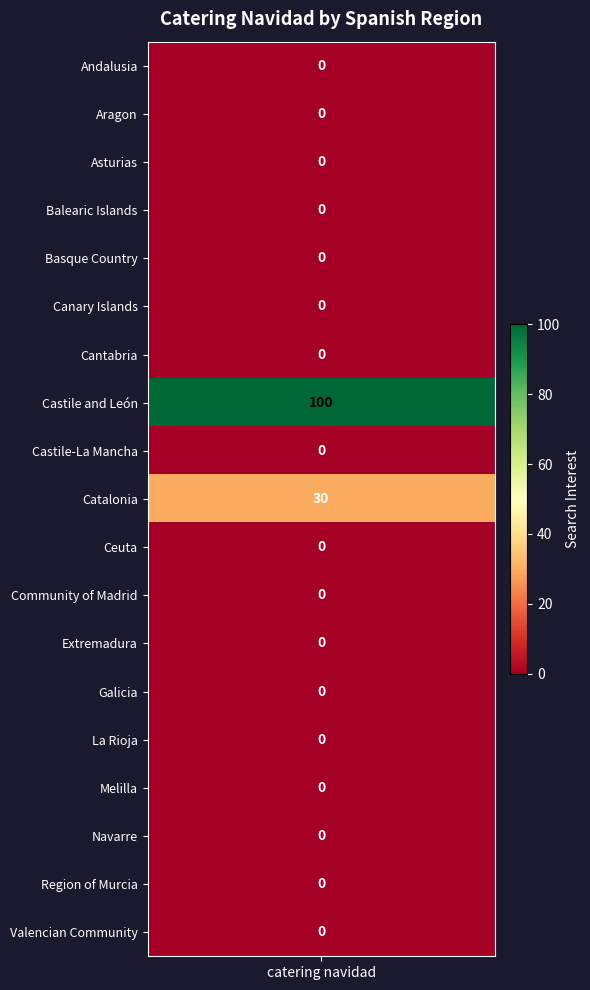

Is it true that the value at Asturias is 55?

False